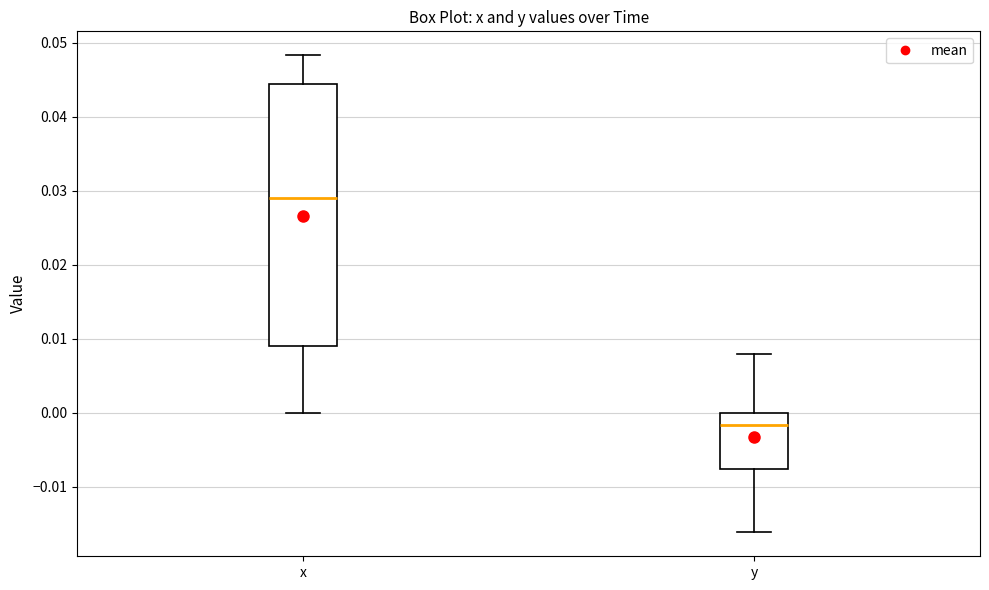

Which box is the tallest, from its lower edge to its upper edge?

x